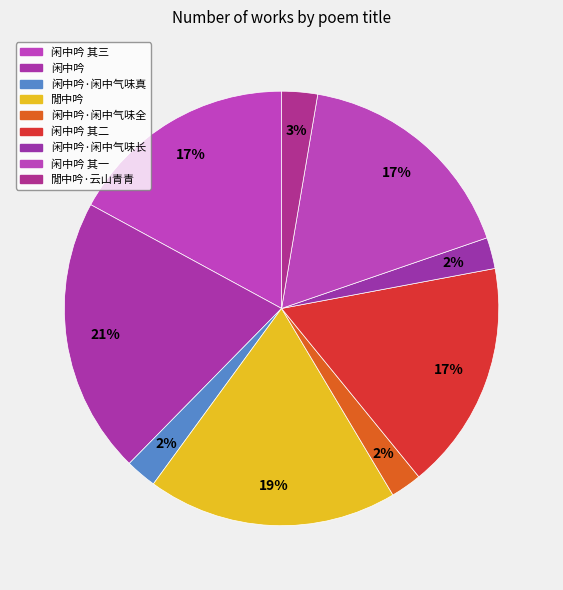

Count the number of slices in the pie.

9